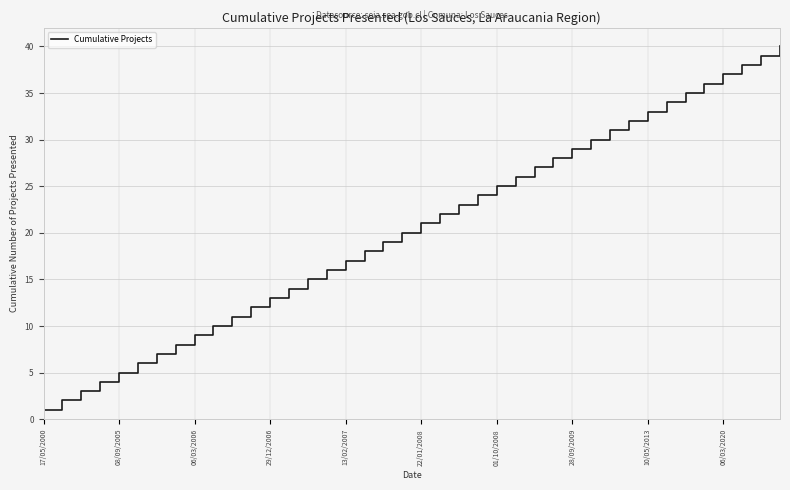

Does the chart have visible grid lines?

Yes